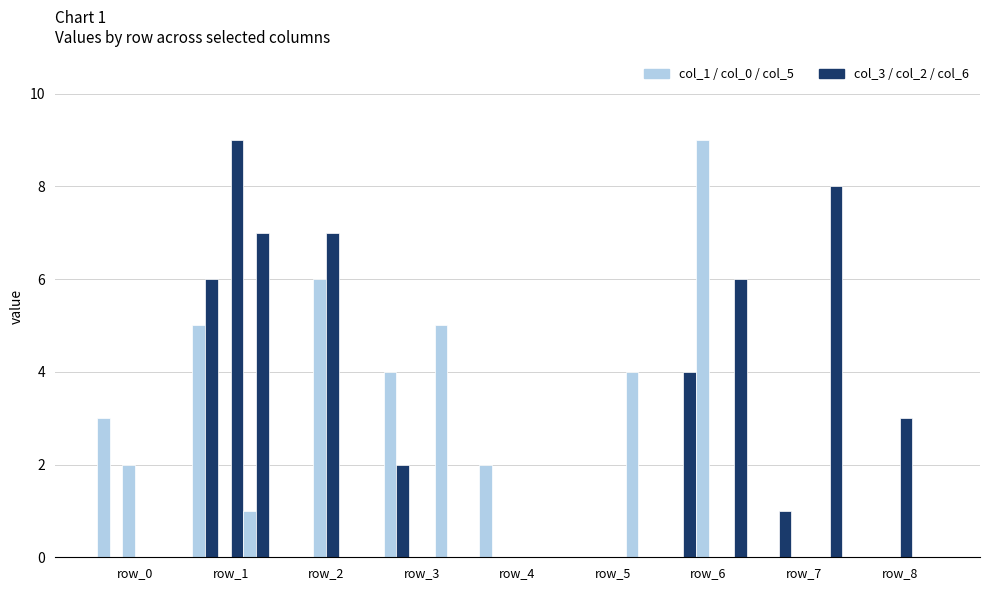

Does the chart contain stacked bars?

No